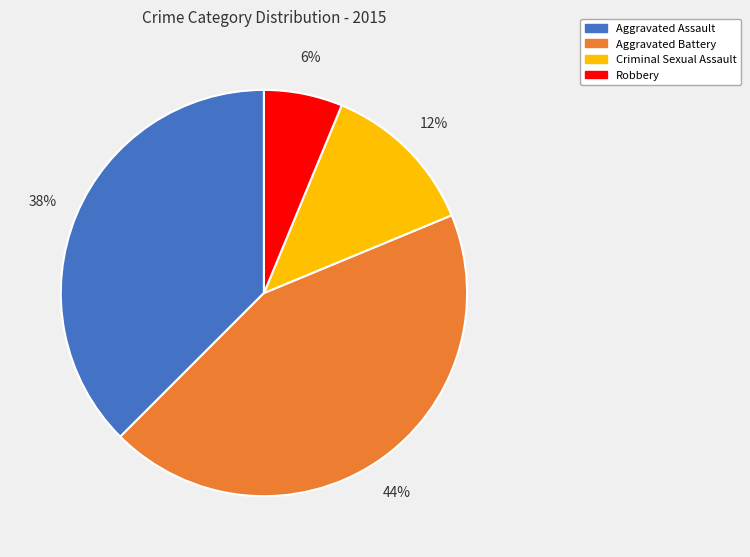

Between Aggravated Assault and Robbery, which is larger?

Aggravated Assault